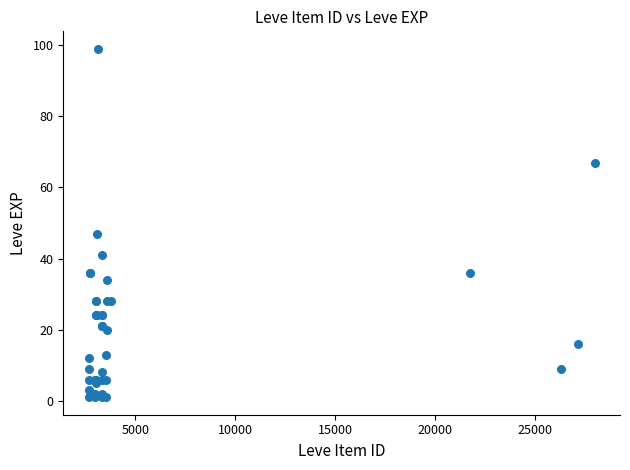

What Y value in the scatter plot is closest to 50?

47